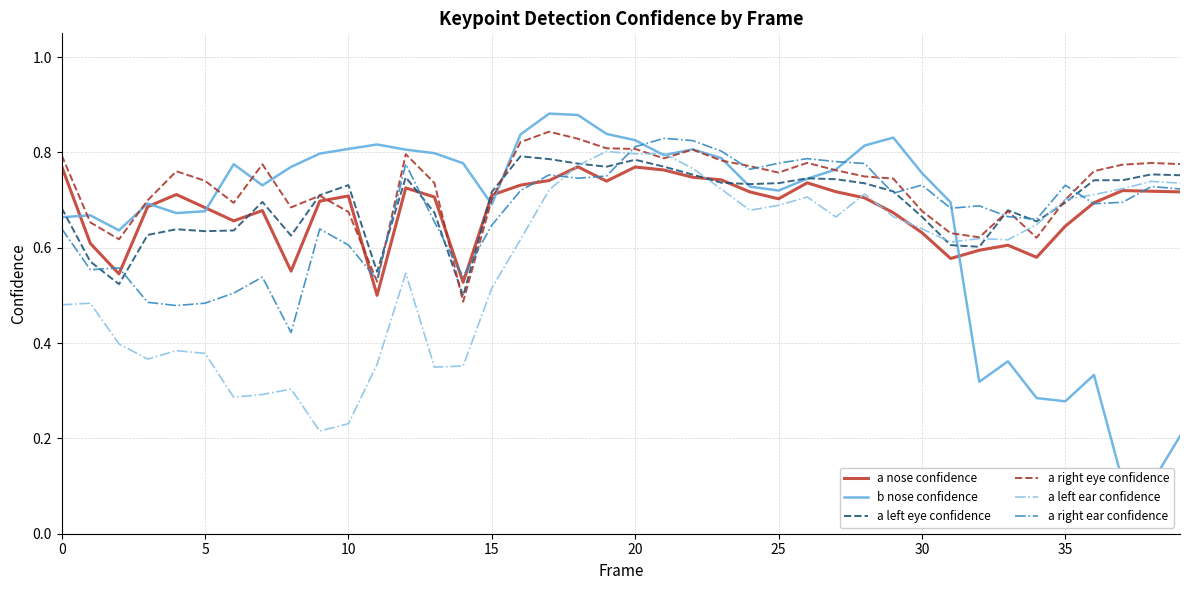

What is the label of the 7th point from the right?

33